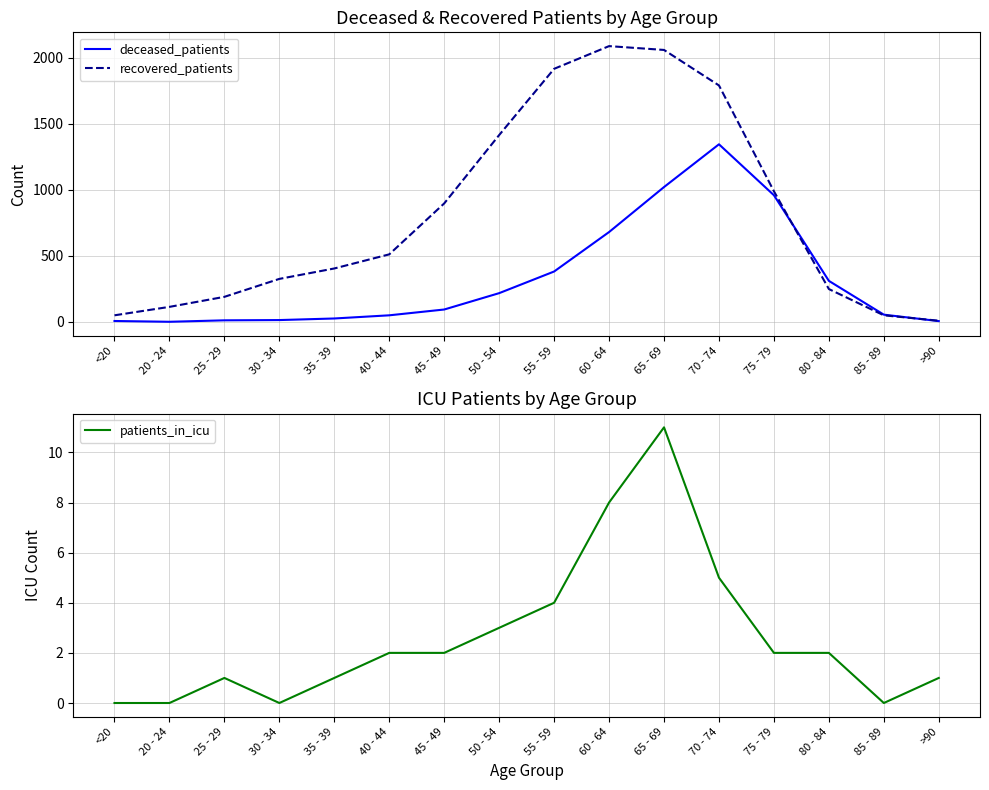

At which category does deceased_patients reach its first local valley?

20 - 24